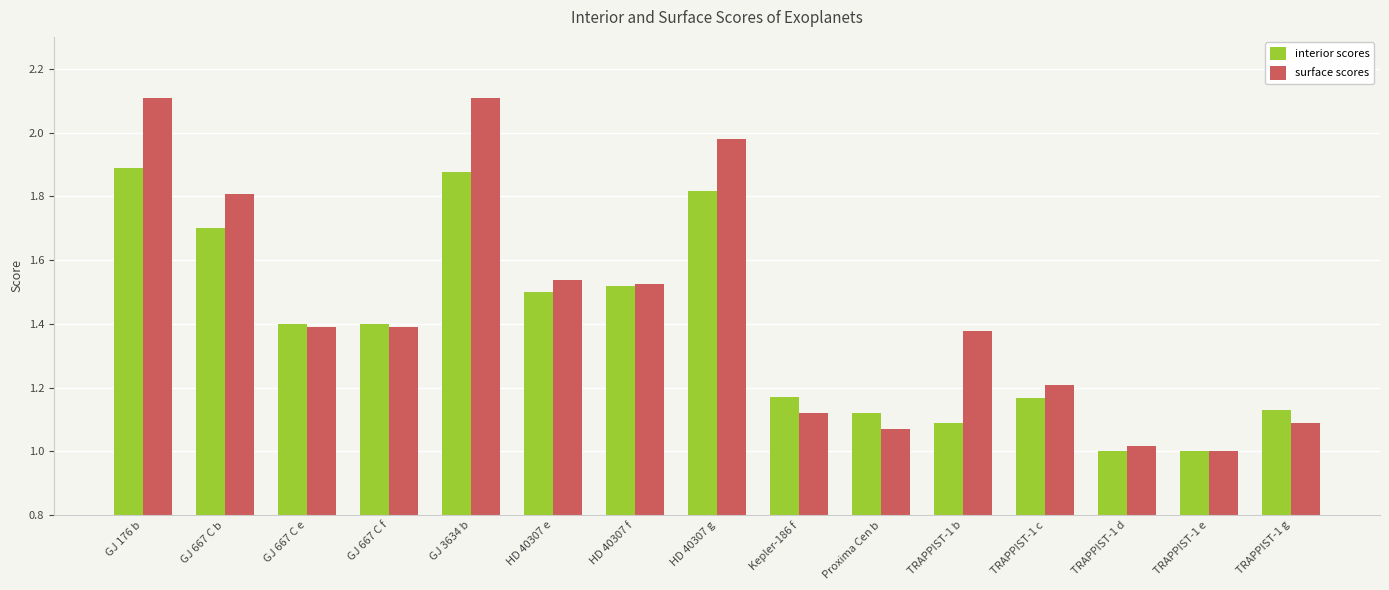

Rank the series by their maximum value, from highest to lowest.

surface scores, interior scores